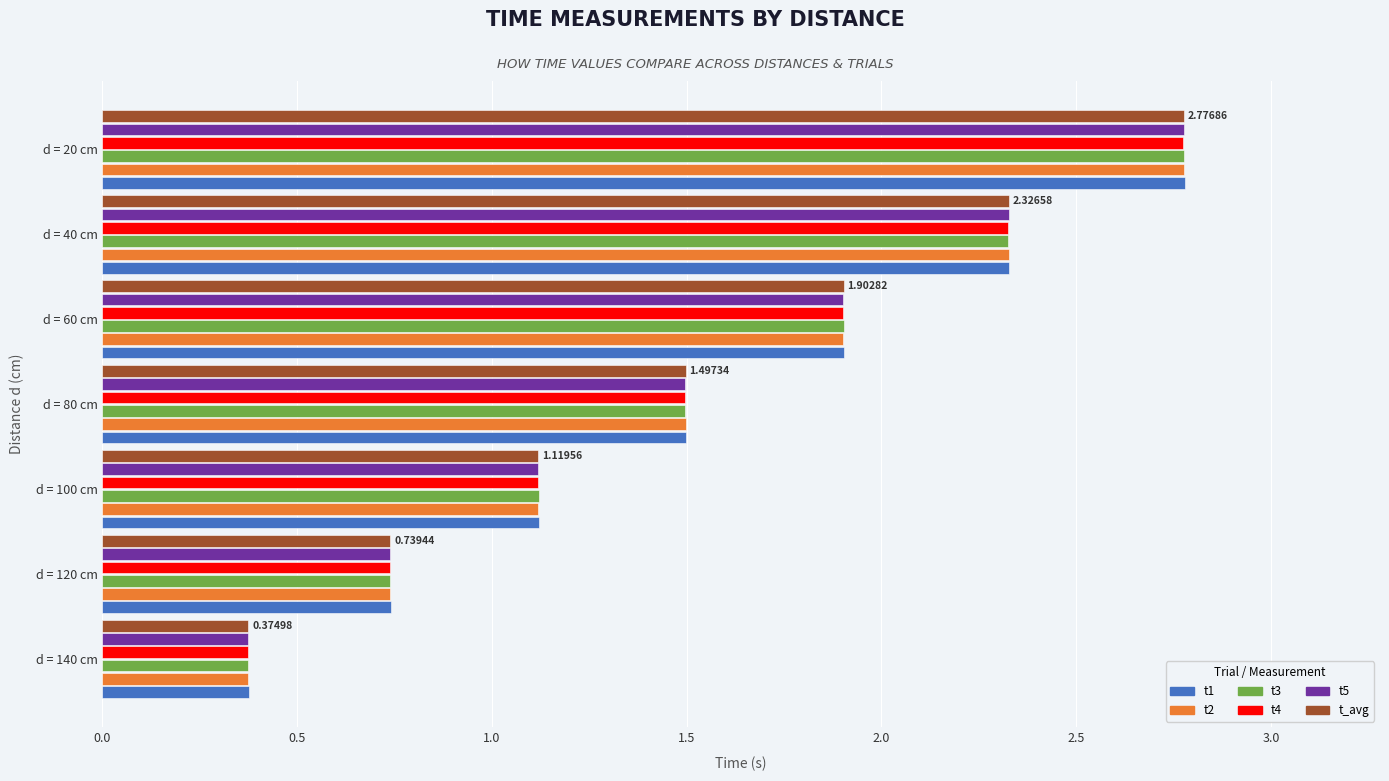

At which category is the sum across all series the highest?

d = 20 cm